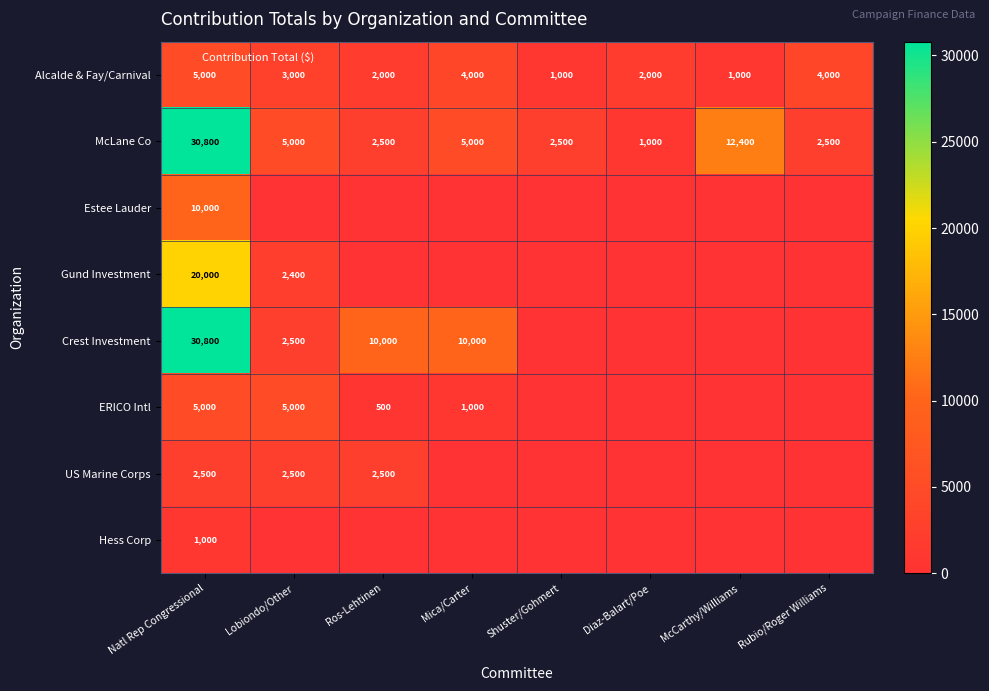

Count the number of data series in this chart.

8